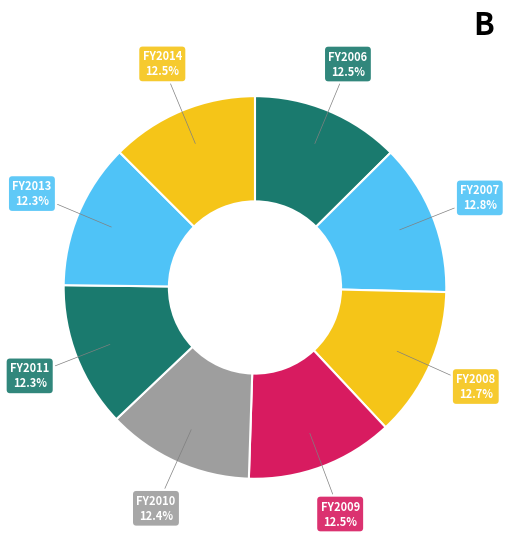

Is there a majority slice in this chart?

No